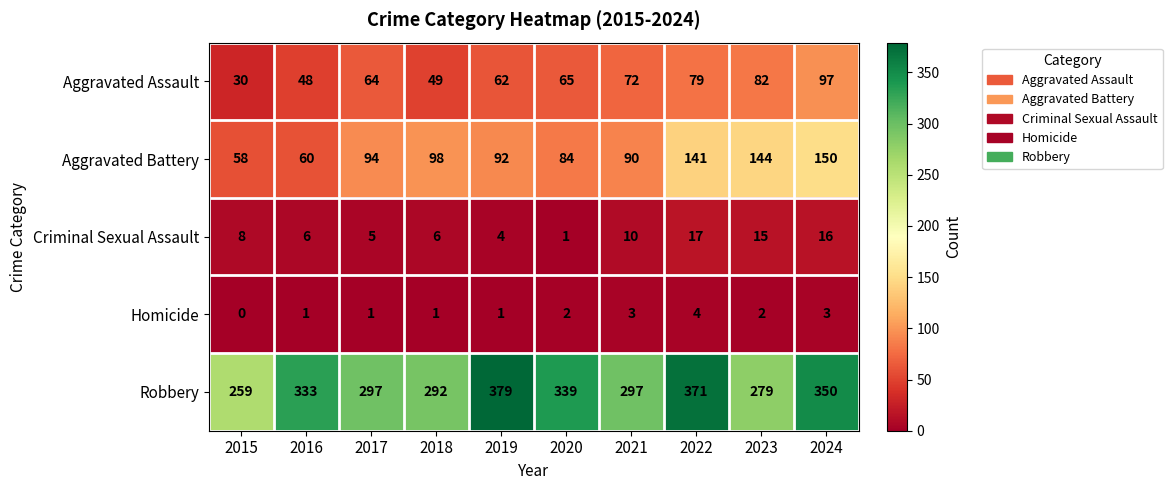

What is the sum of the Aggravated Assault values at 2024 and 2021?

169